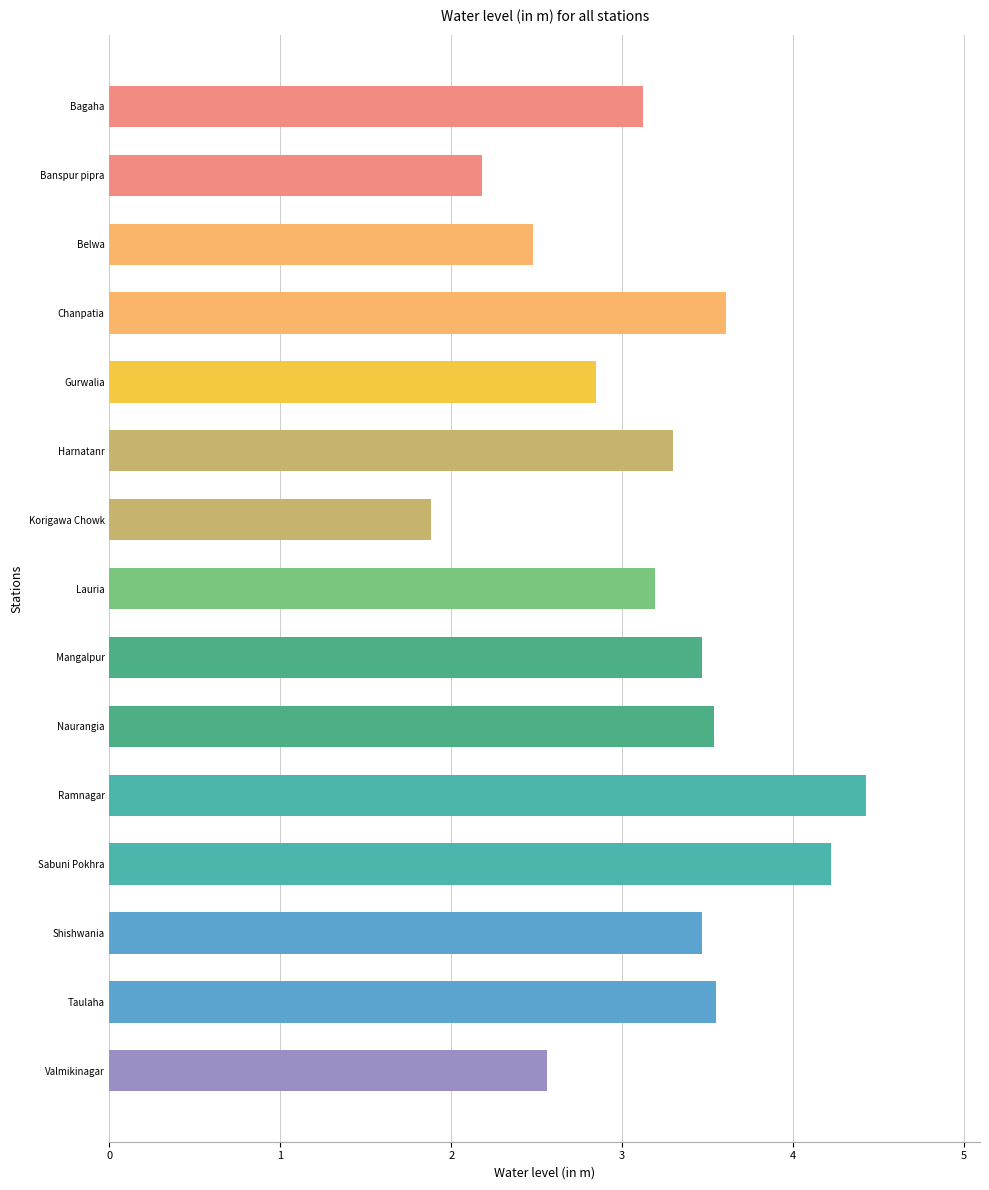

Approximately how many times larger is the value at Gurwalia compared to Banspur pipra?

1.3